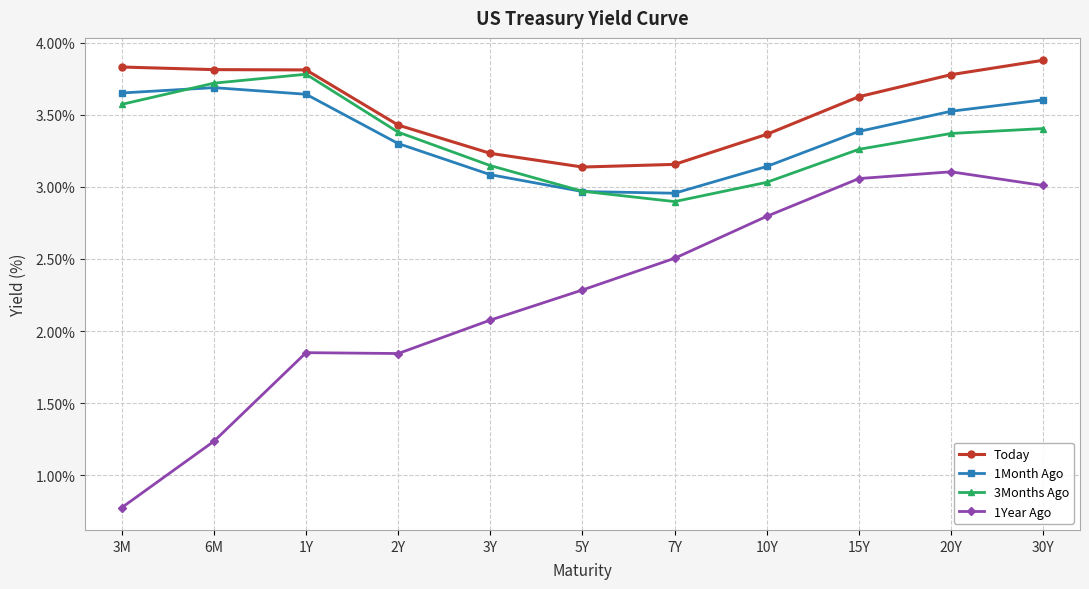

What is the label of the 6th point from the right?

5Y